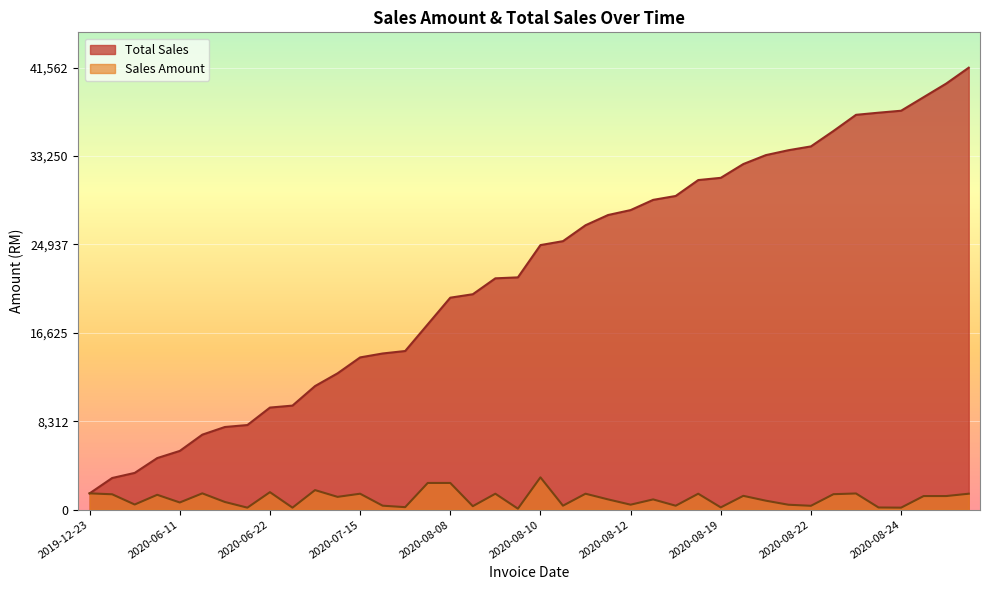

Reading left to right, what are all the values shown in this chart?

Total Sales: 1530.0	2973.0	3453.0	4848.0	5520.0	7050.0	7770.0	7955.0	9597.5	9782.5	11618.5	12818.5	14314.5	14684.5	14916.5	17424.5	19932.5	20256.5	21752.5	21842.5	24878.5	25248.5	26744.5	27706.5	28170.5	29130.5	29497.7	30993.7	31203.7	32499.7	33339.7	33799.7	34159.7	35611.7	37129.7	37329.7	37514.7	38790.7	40066.7	41562.7
Sales Amount: 1530.0	1443.0	480.0	1395.0	672.0	1530.0	720.0	185.0	1642.5	185.0	1836.0	1200.0	1496.0	370.0	232.0	2508.0	2508.0	324.0	1496.0	90.0	3036.0	370.0	1496.0	962.0	464.0	960.0	367.2	1496.0	210.0	1296.0	840.0	460.0	360.0	1452.0	1518.0	200.0	185.0	1276.0	1276.0	1496.0